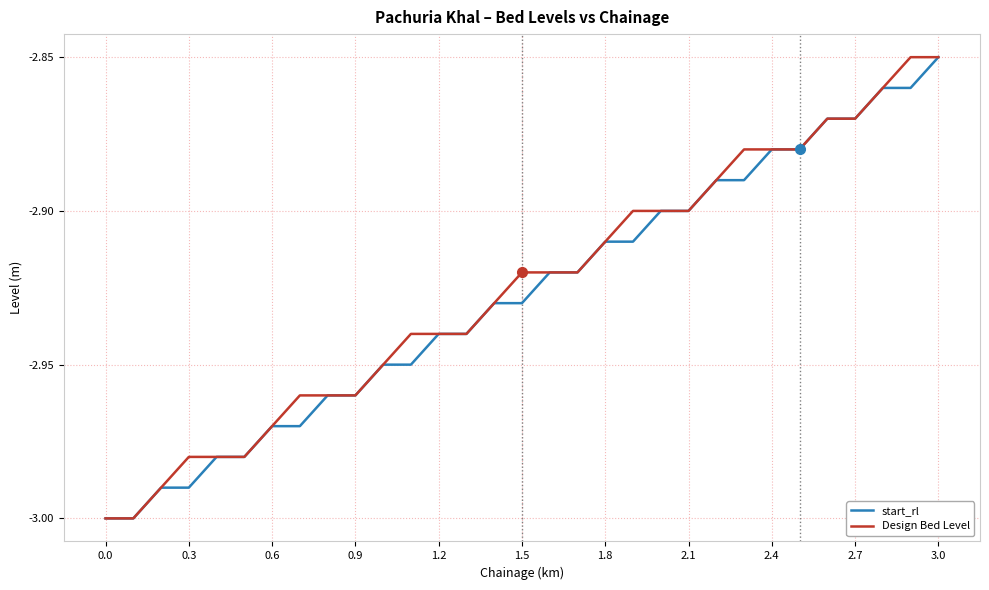

What are all the series names shown in the legend?

start_rl, Design Bed Level